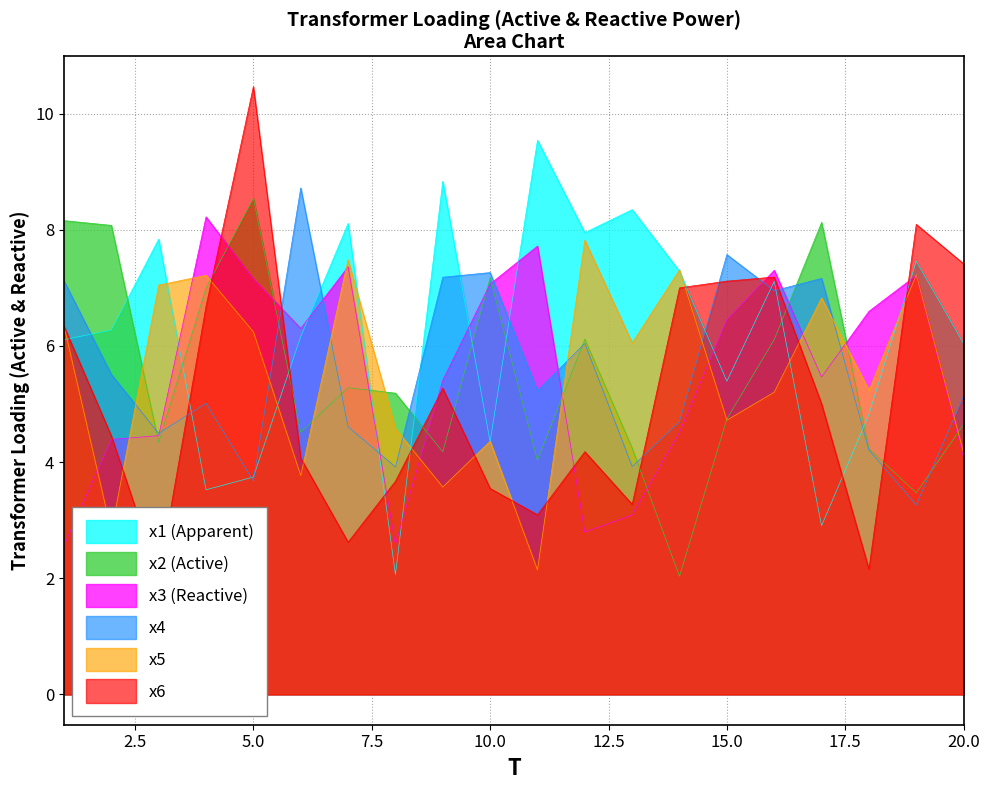

After their last crossing, which series has the higher values: x5 or x1?

x1